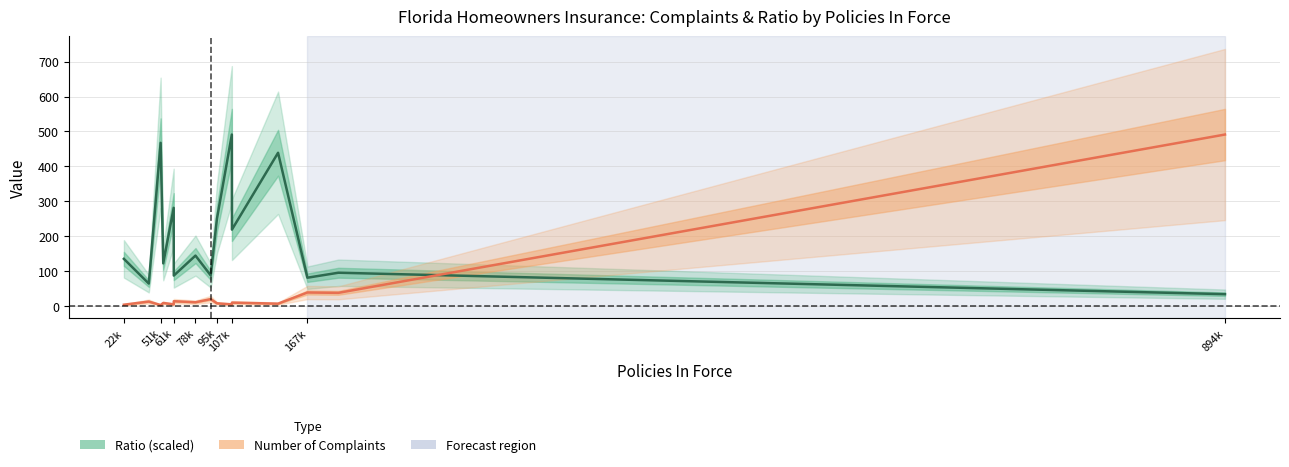

What is the difference between the highest and lowest values at 894k?

457.8